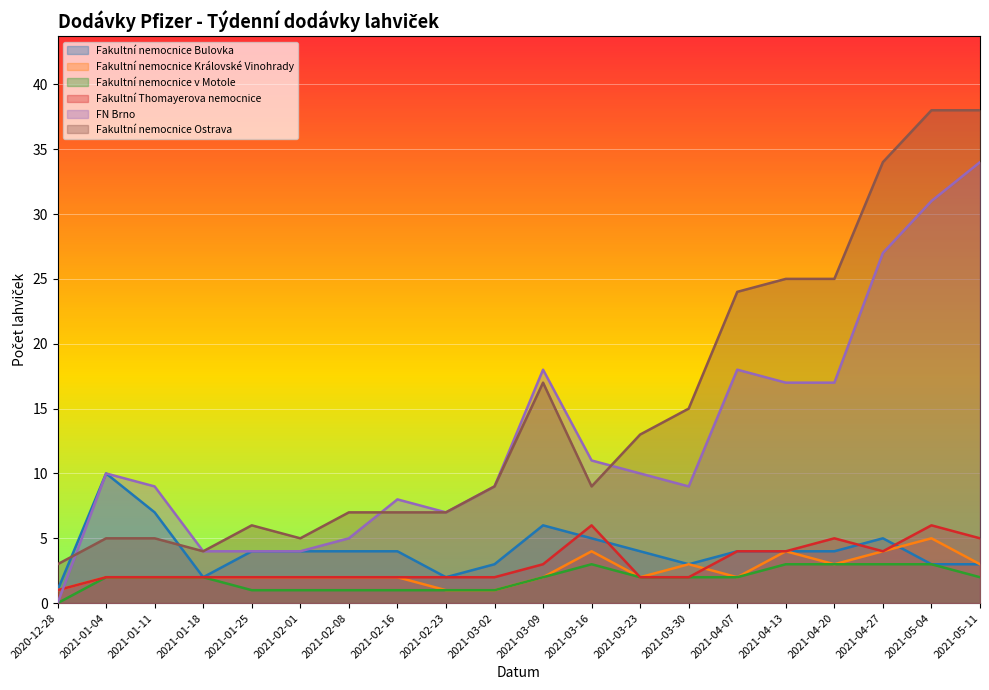

Is the value of Fakultní nemocnice Bulovka at 2021-01-11 greater than the value of FN Brno at 2021-05-04?

No